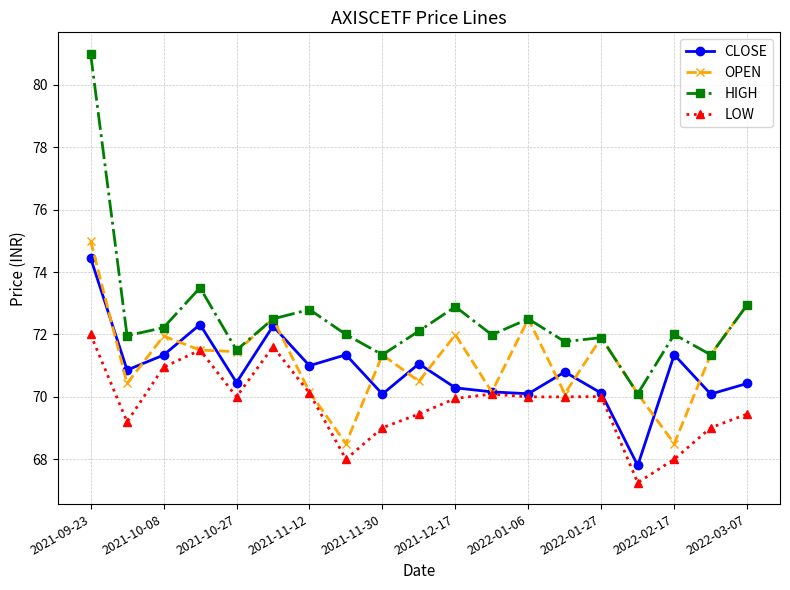

Which series has the largest total across all categories?

HIGH